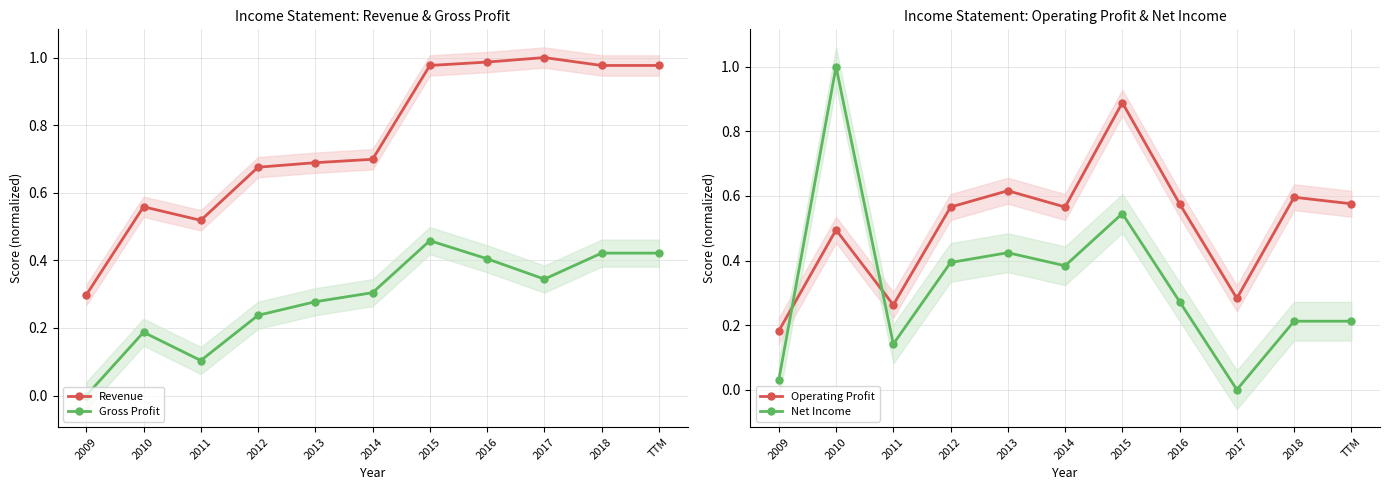

At which category does Revenue reach its first local peak?

2010